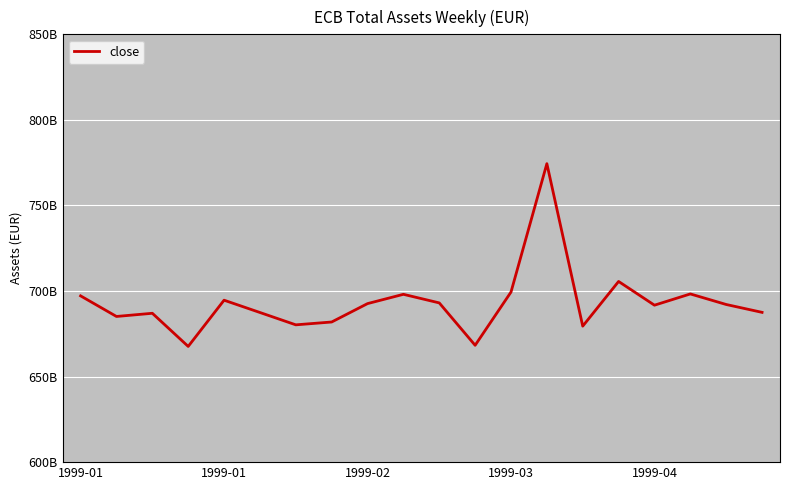

How many interior local valleys (lower than both neighbors) does the data have?

6